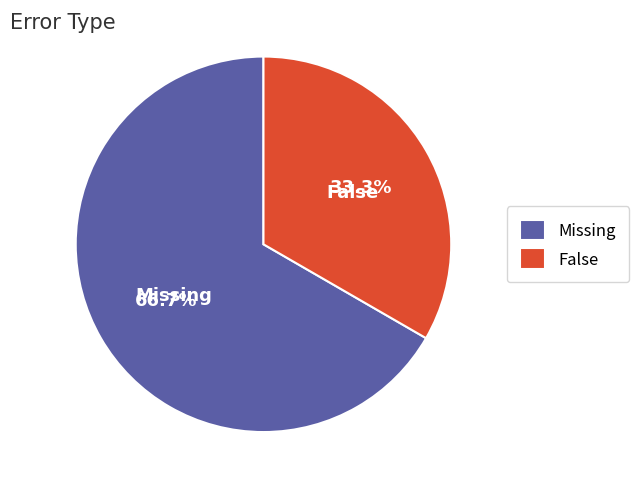

What is the smallest slice in the pie chart?

False